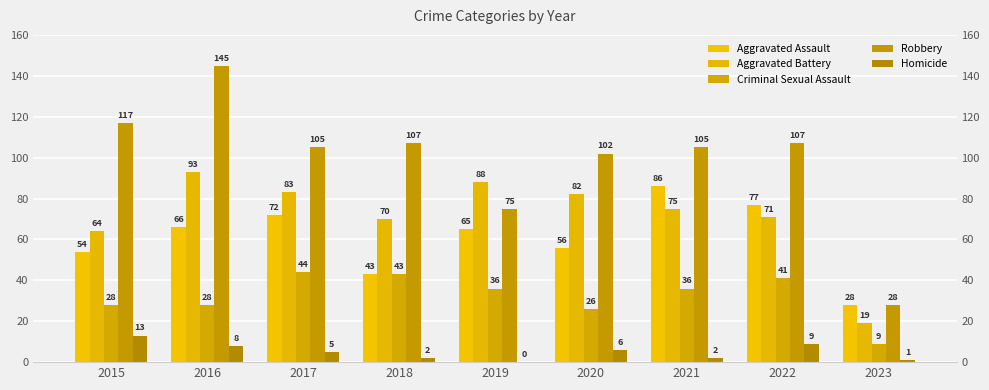

How many groups of bars are there?

9